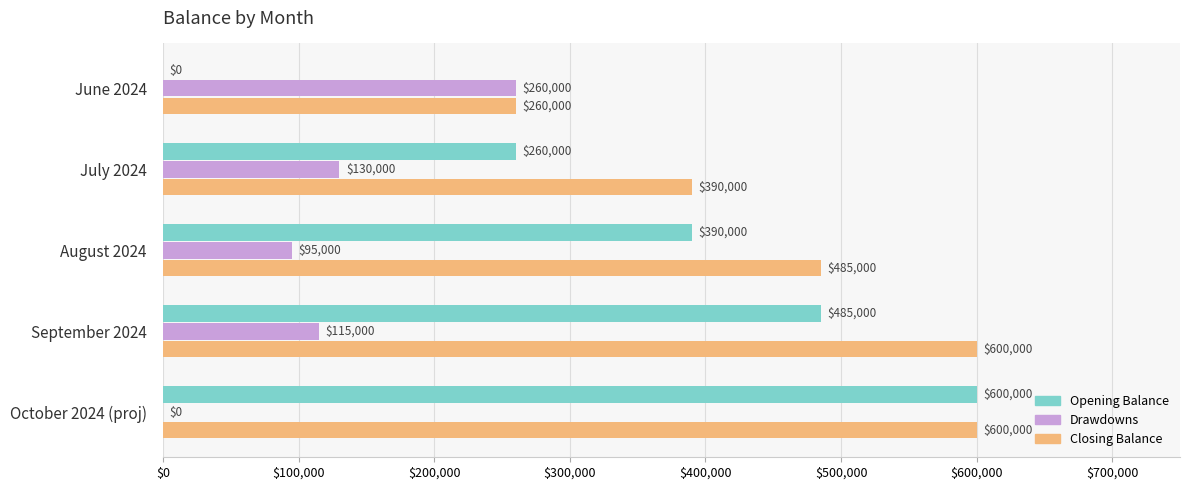

What is the sum of all Drawdowns values?

600000